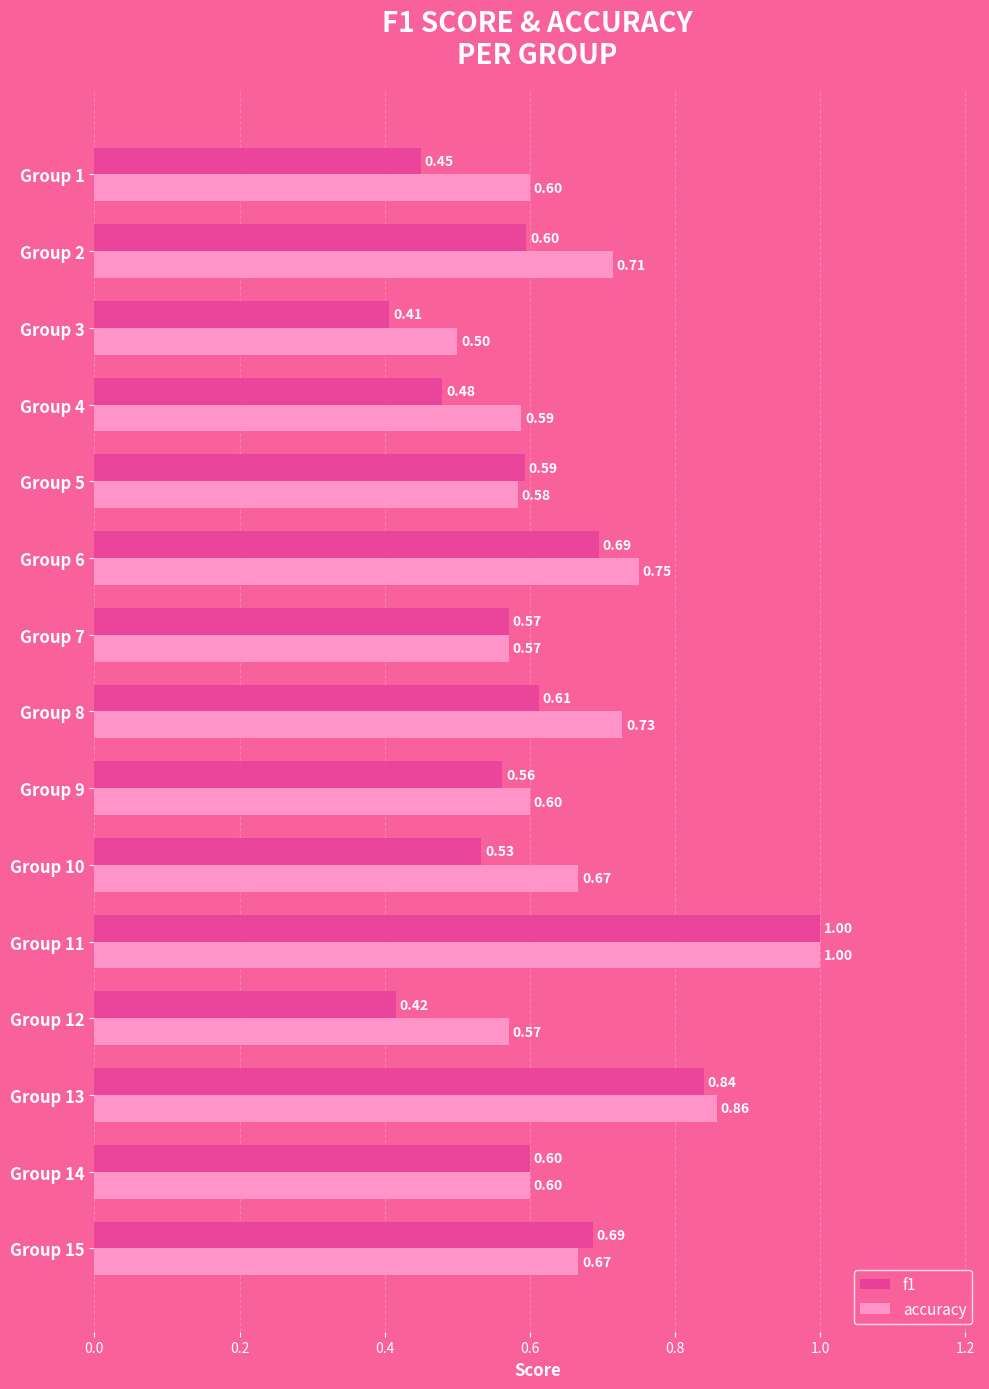

Which series has the largest total across all categories?

accuracy